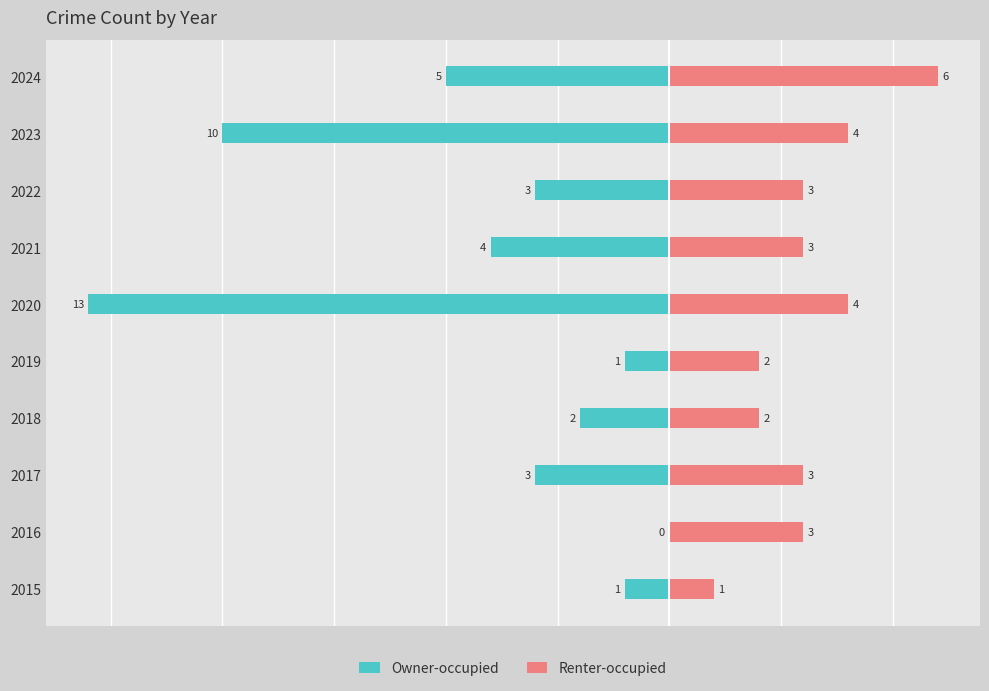

What is the highest value of the Renter-occupied series?

6